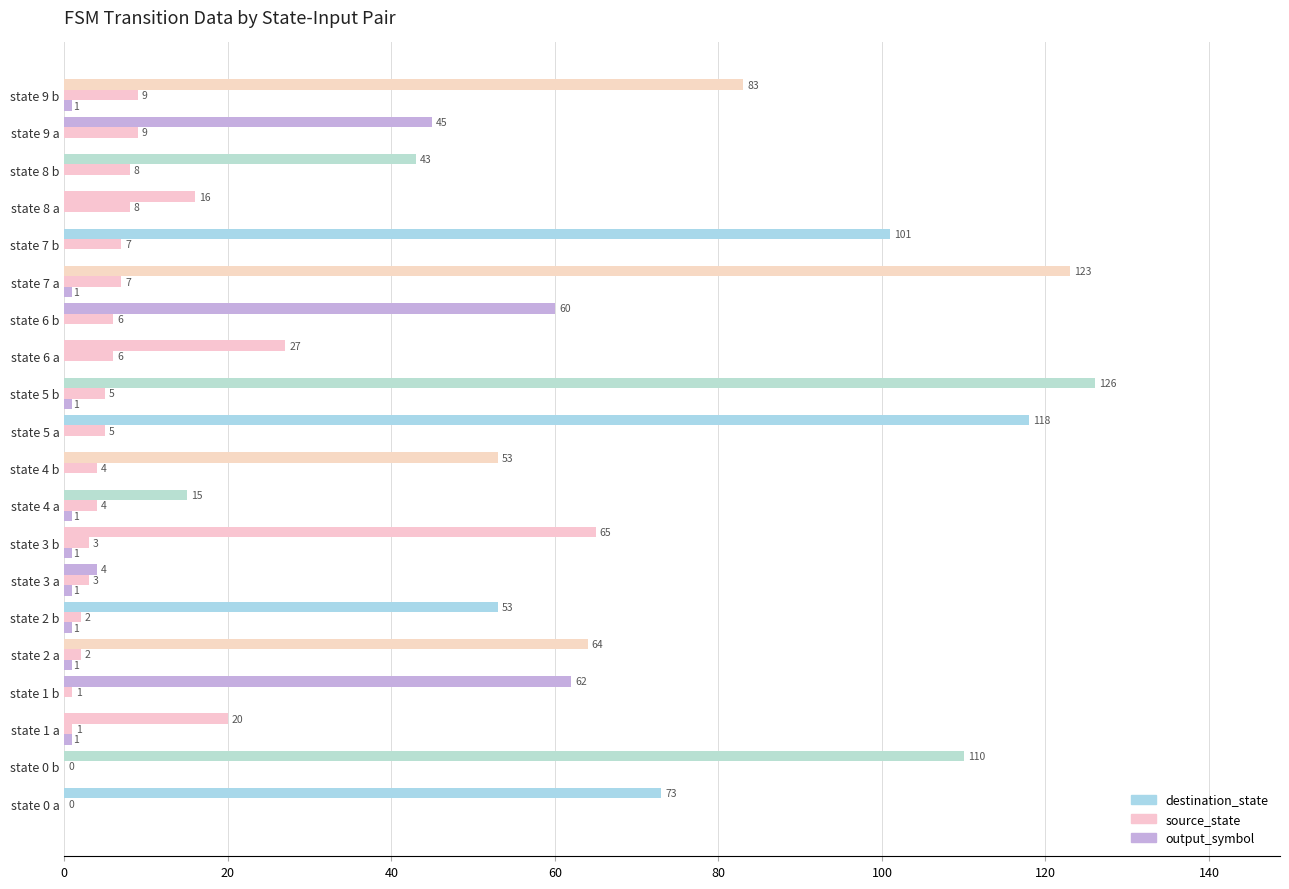

How many categories are shown in the chart?

20